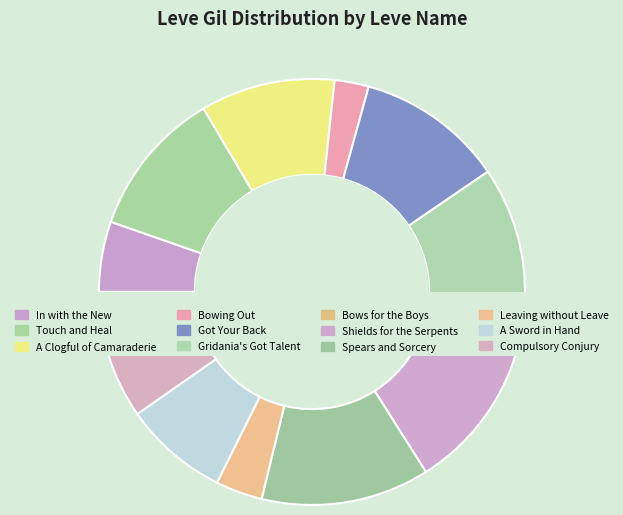

To the nearest percent, what percentage of the pie is Compulsory Conjury?

10%